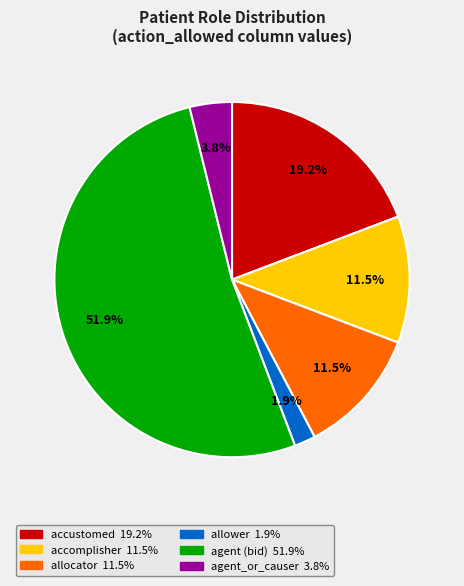

Is there any slice that represents more than half of the pie?

Yes